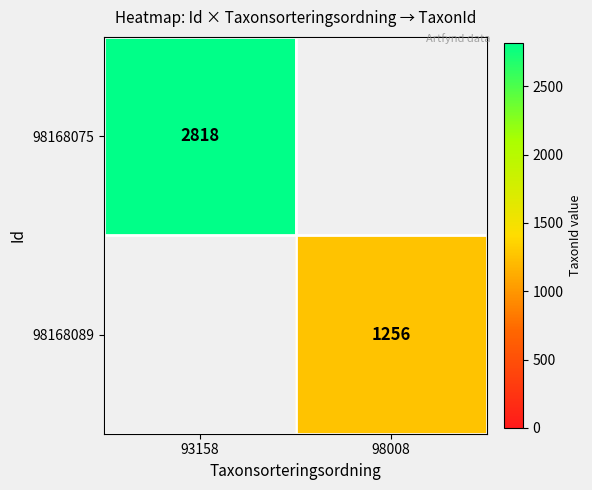

The 98168075 series shows 4032 at 93158. True or false?

False